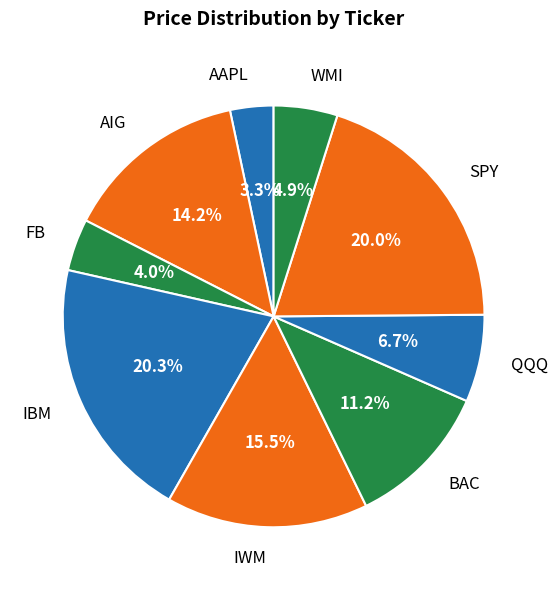

What percentage is the AIG slice, to the nearest percent?

14%